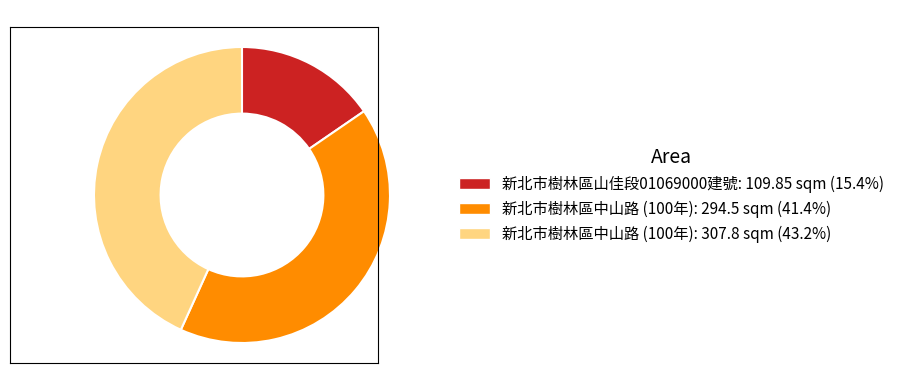

Is there a majority slice in this chart?

No